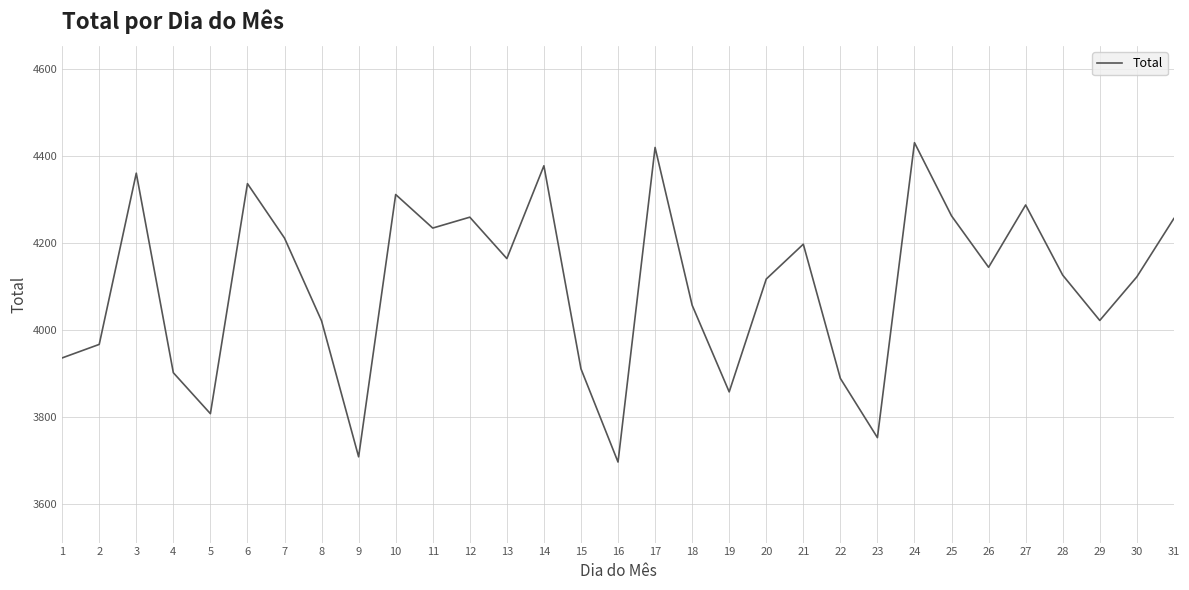

Between 4 and 18, which is larger?

18